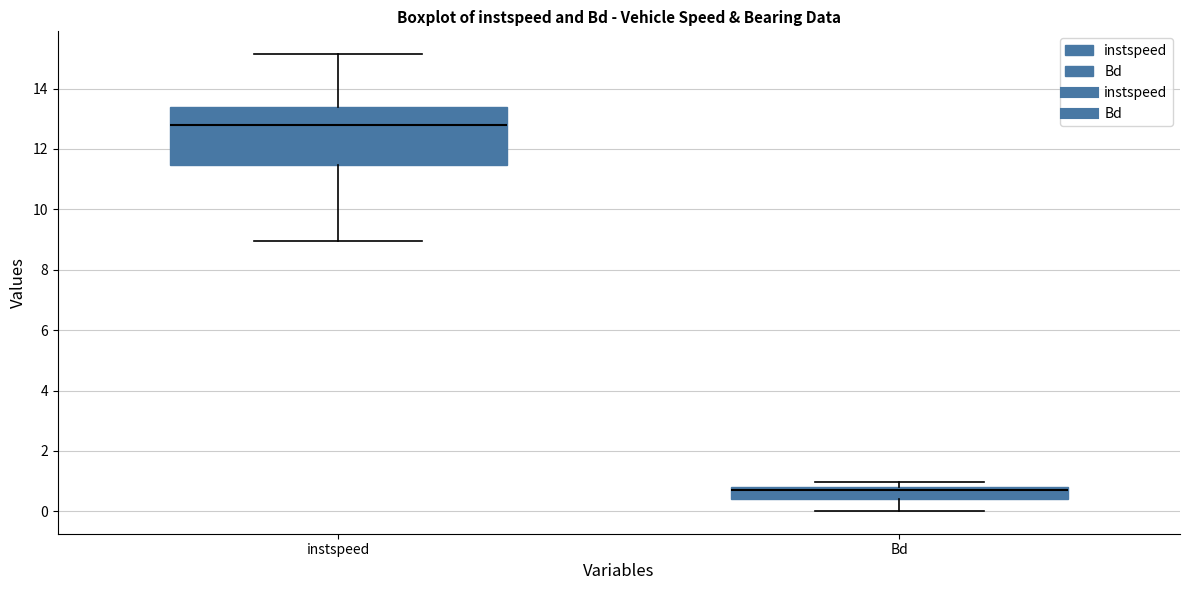

Where does the lower whisker of the box for instspeed end on the y-axis? The values are not printed on the chart, so give them approximately, as read against the axis.

9.0